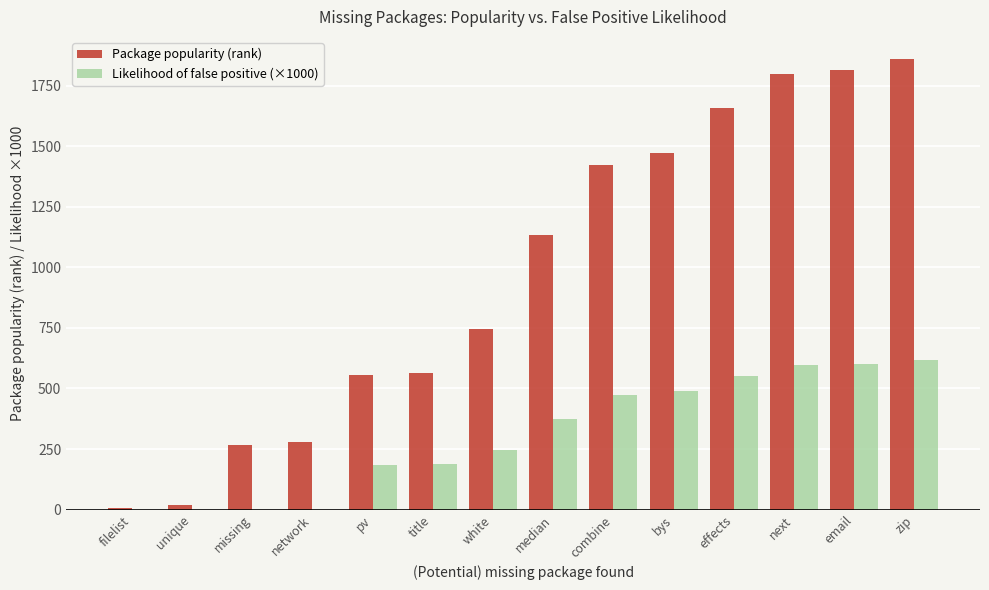

What value does the Package popularity (rank) series have at email?

1817